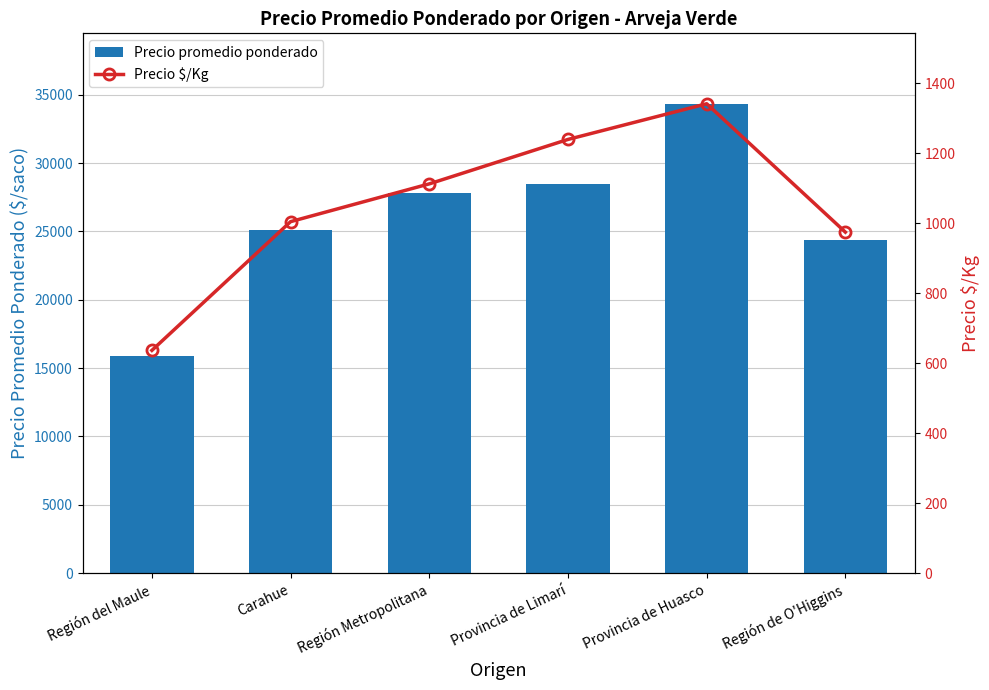

What is the label of the 3rd bar from the right?

Provincia de Limarí